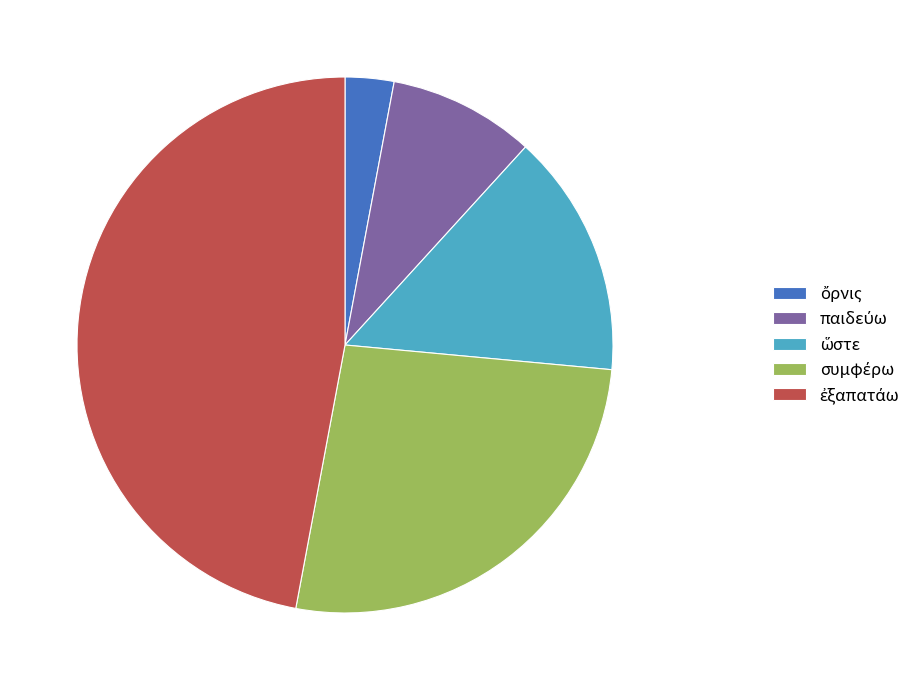

Is there any slice that represents more than half of the pie?

No